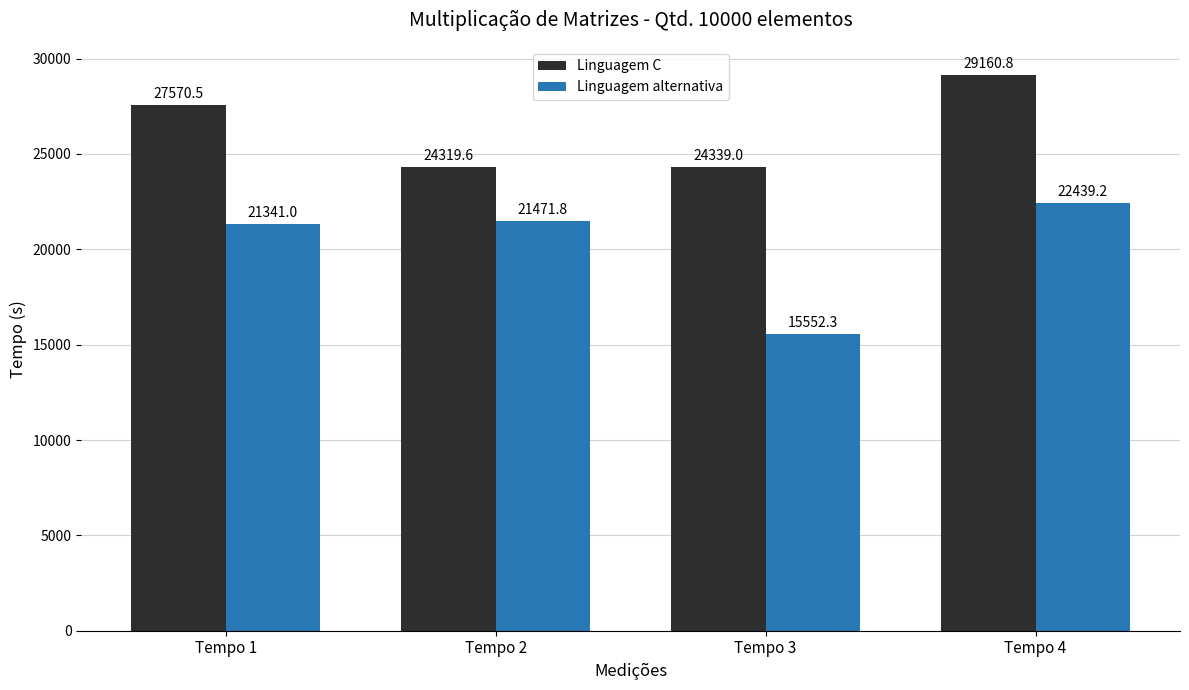

At which category is the sum across all series the highest?

Tempo 4